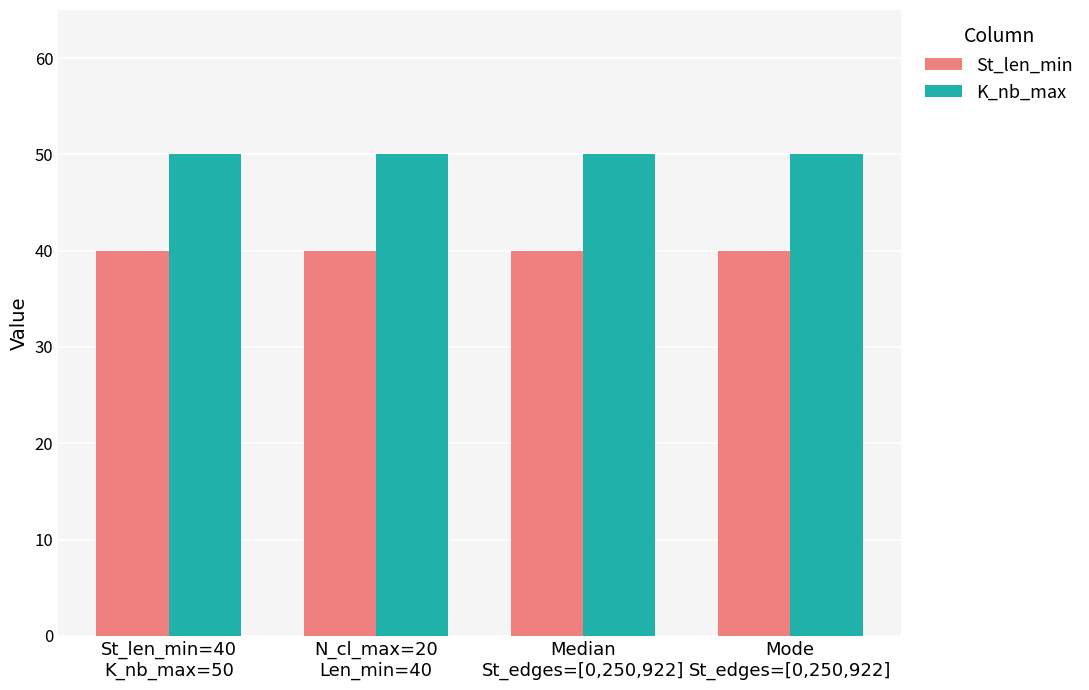

At how many categories does at least one series exceed 44?

4